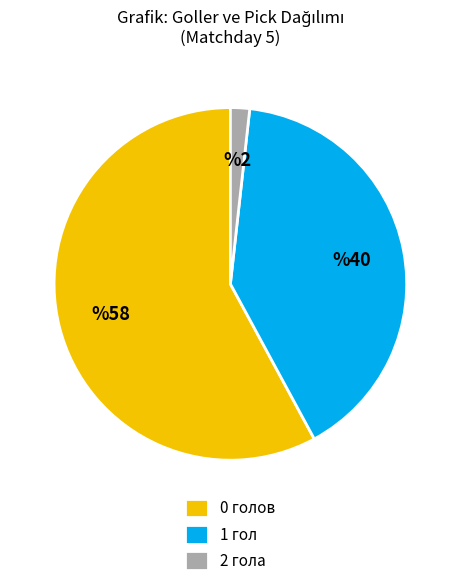

Which category accounts for the majority?

0 голов